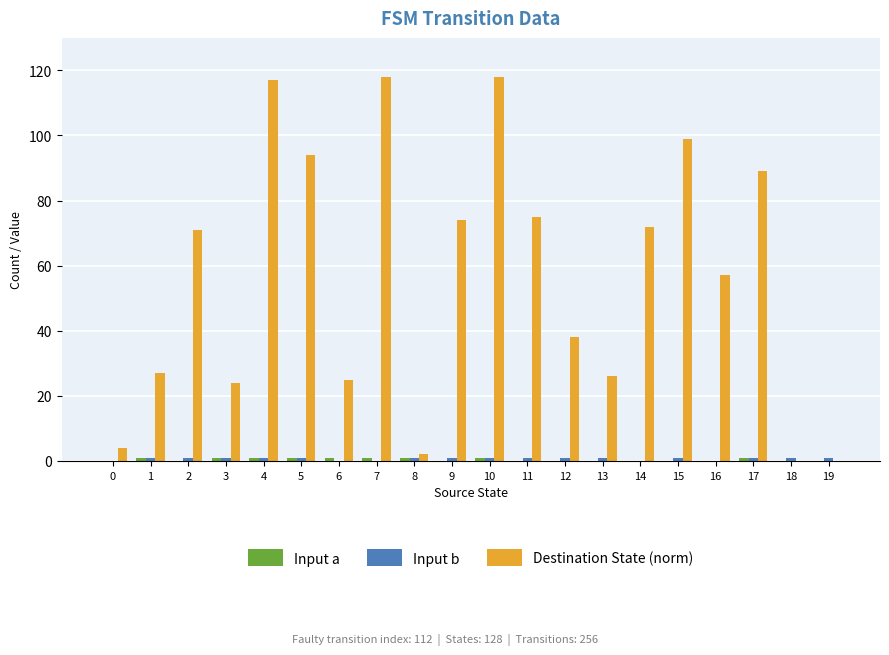

What is the greatest value displayed?

118